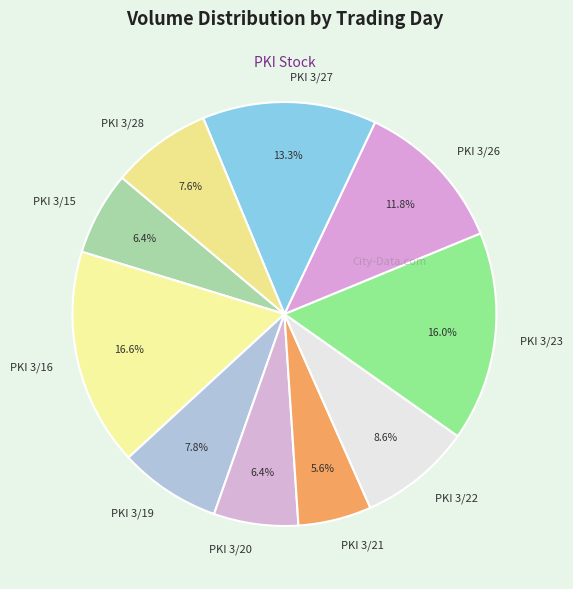

To the nearest percent, what is the combined percentage of PKI 3/19 and PKI 3/26?

20%